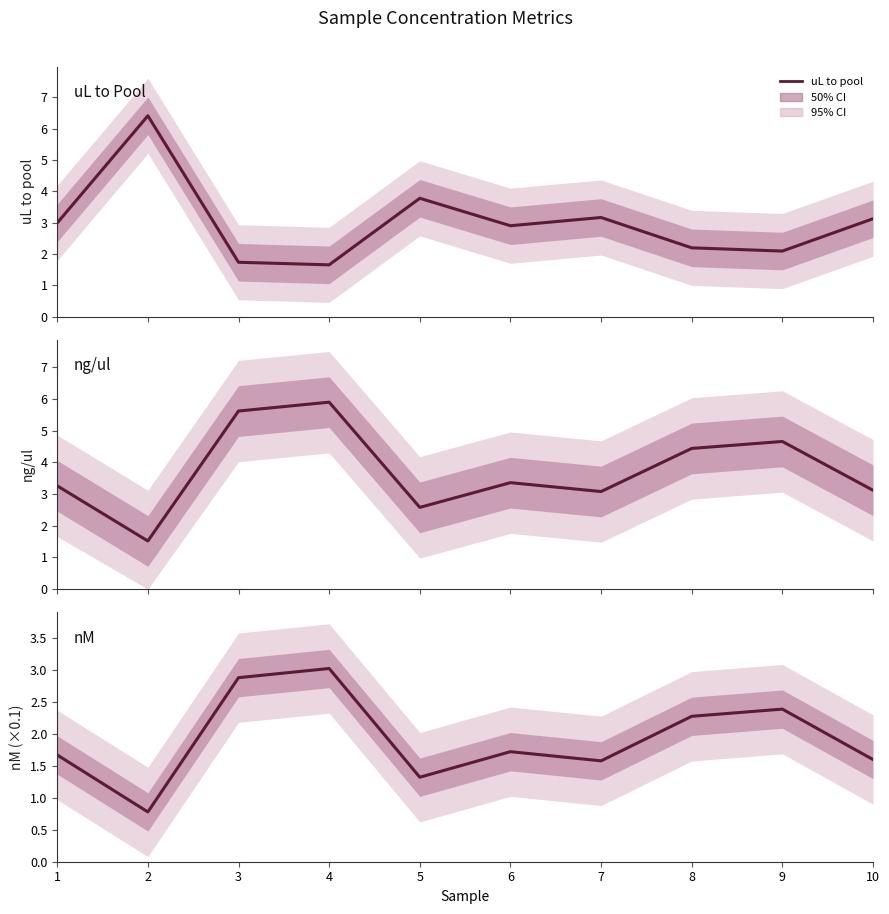

Reading left to right, transcribe all the data shown in this chart.

uL to pool: 1=3.0	2=6.4	3=1.7	4=1.7	5=3.8	6=2.9	7=3.2	8=2.2	9=2.1	10=3.1
ng/ul: 1=3.3	2=1.5	3=5.6	4=5.9	5=2.6	6=3.4	7=3.1	8=4.4	9=4.7	10=3.1
nM (scaled): 1=1.7	2=0.8	3=2.9	4=3.0	5=1.3	6=1.7	7=1.6	8=2.3	9=2.4	10=1.6